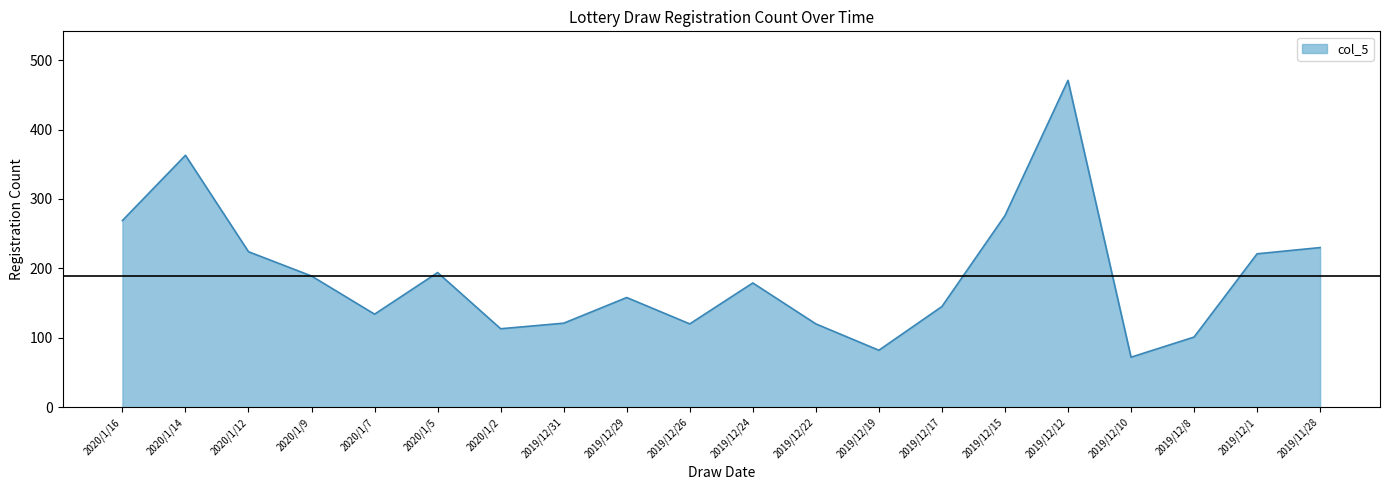

What position from the left is 2019/12/22?

12